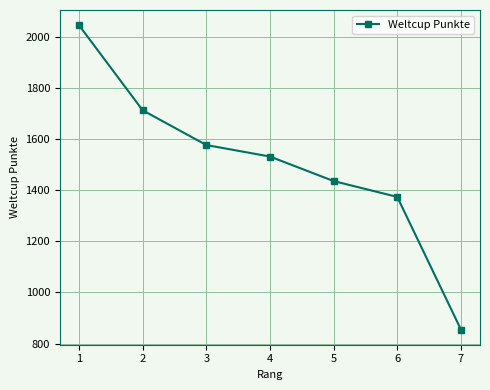

True or false: the data shows 567 at 6.

False